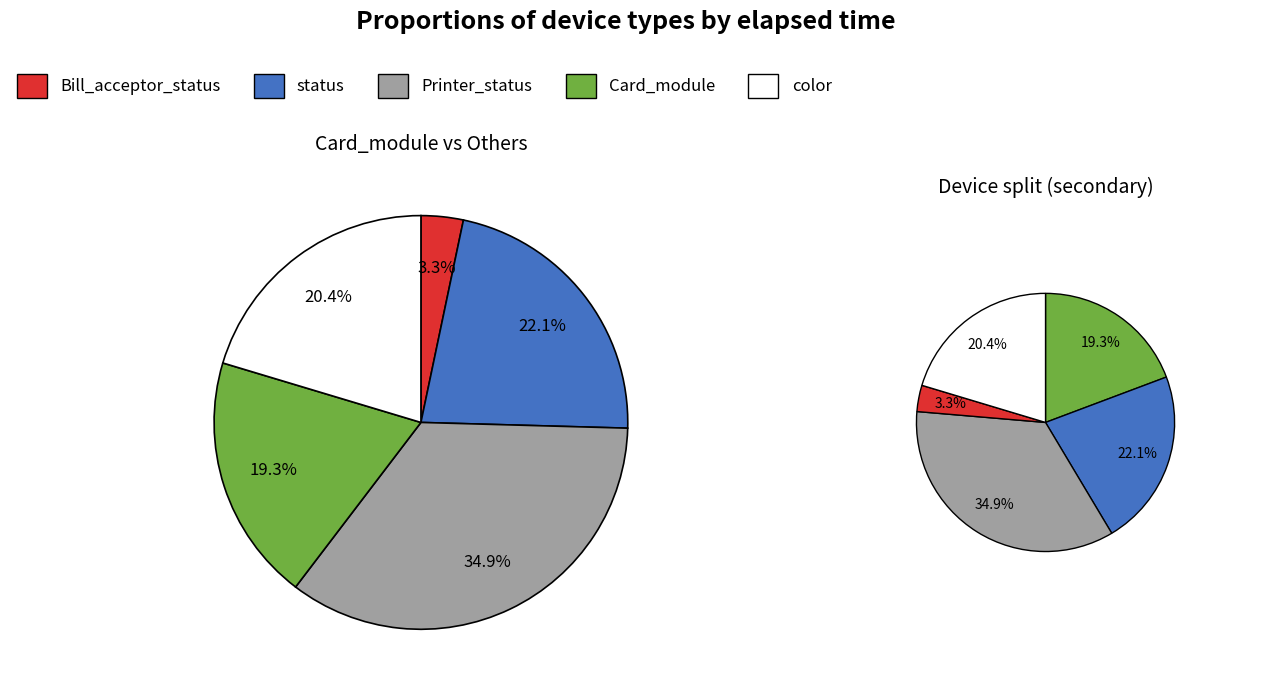

Is status the majority of the pie?

No